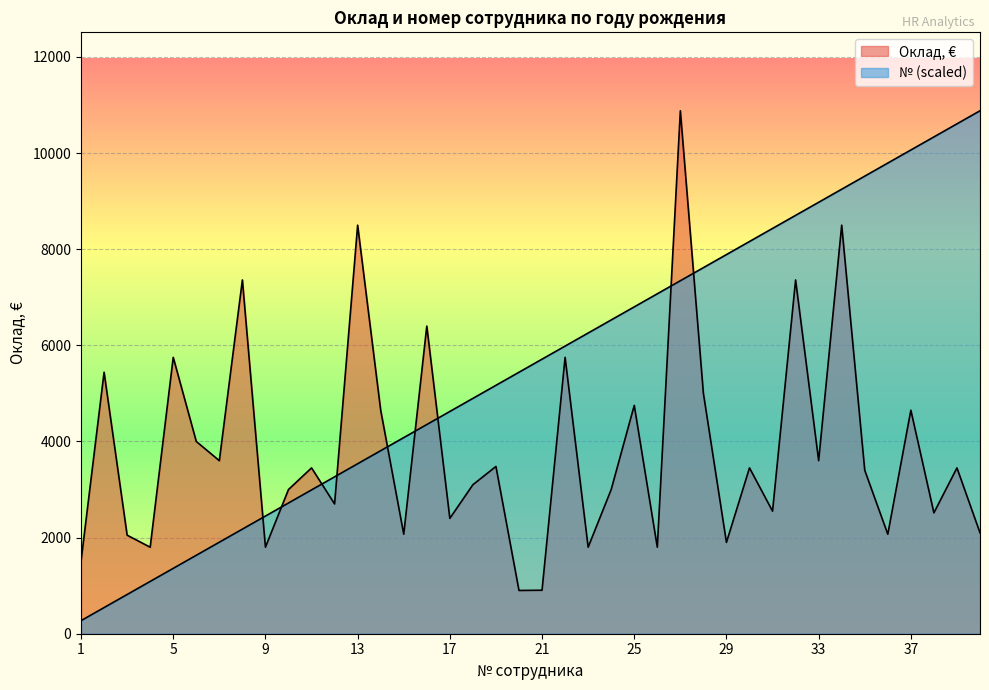

At which label does Оклад, € first exceed 3450?

1979